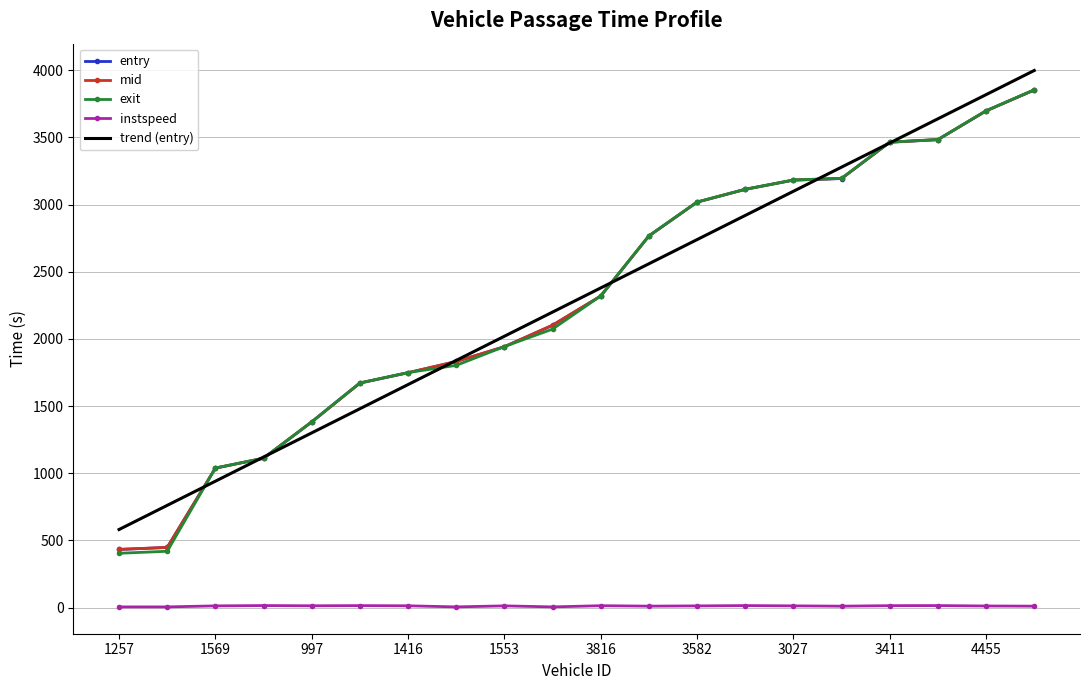

True or false: instspeed and exit intersect in this chart.

False